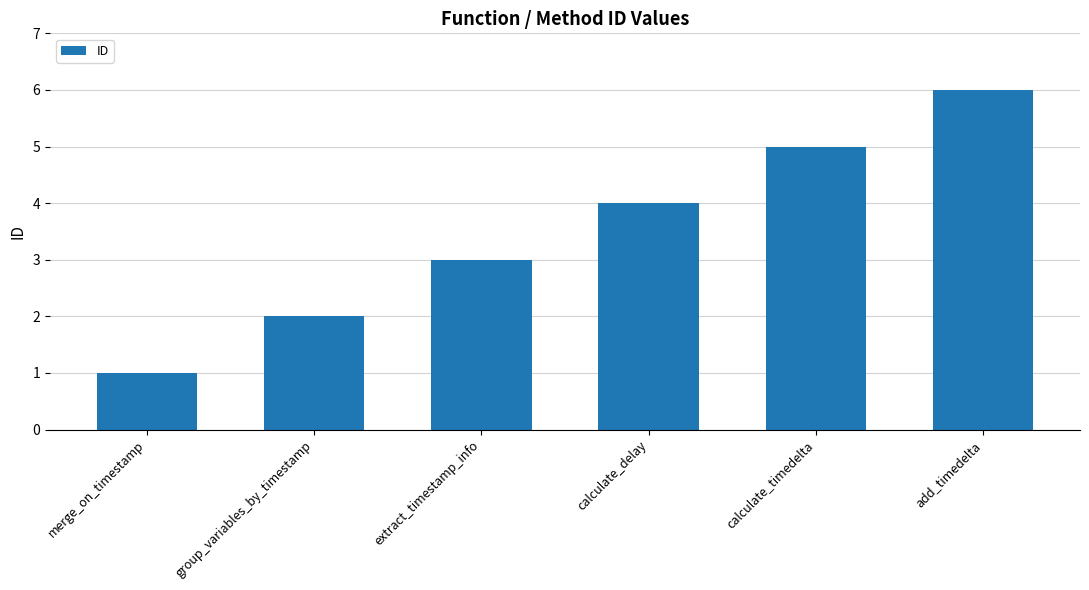

How many distinct data groups are displayed?

1